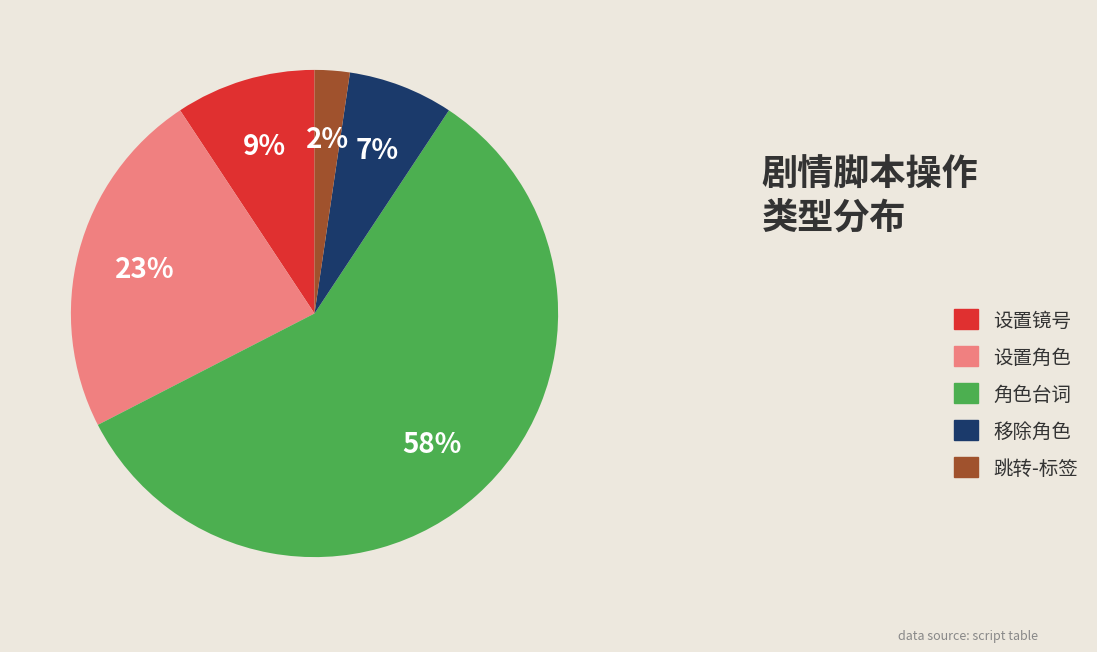

Is the sum of 设置镜号 and 角色台词 greater than half?

Yes